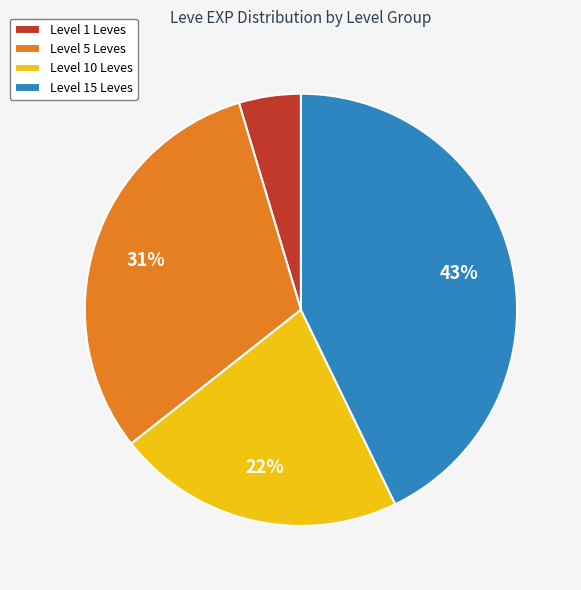

The Level 5 Leves slice represents 31% of the pie. True or false?

True